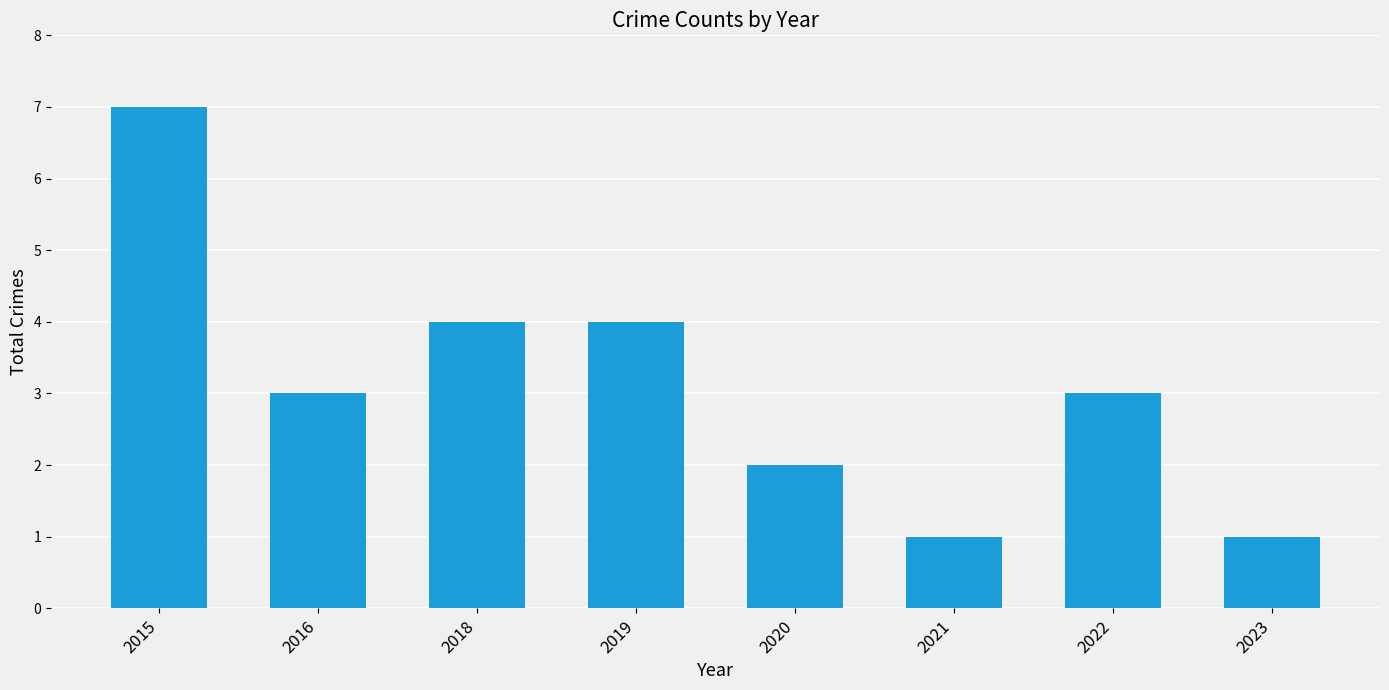

What is the change in value from 2015 to 2019?

-3